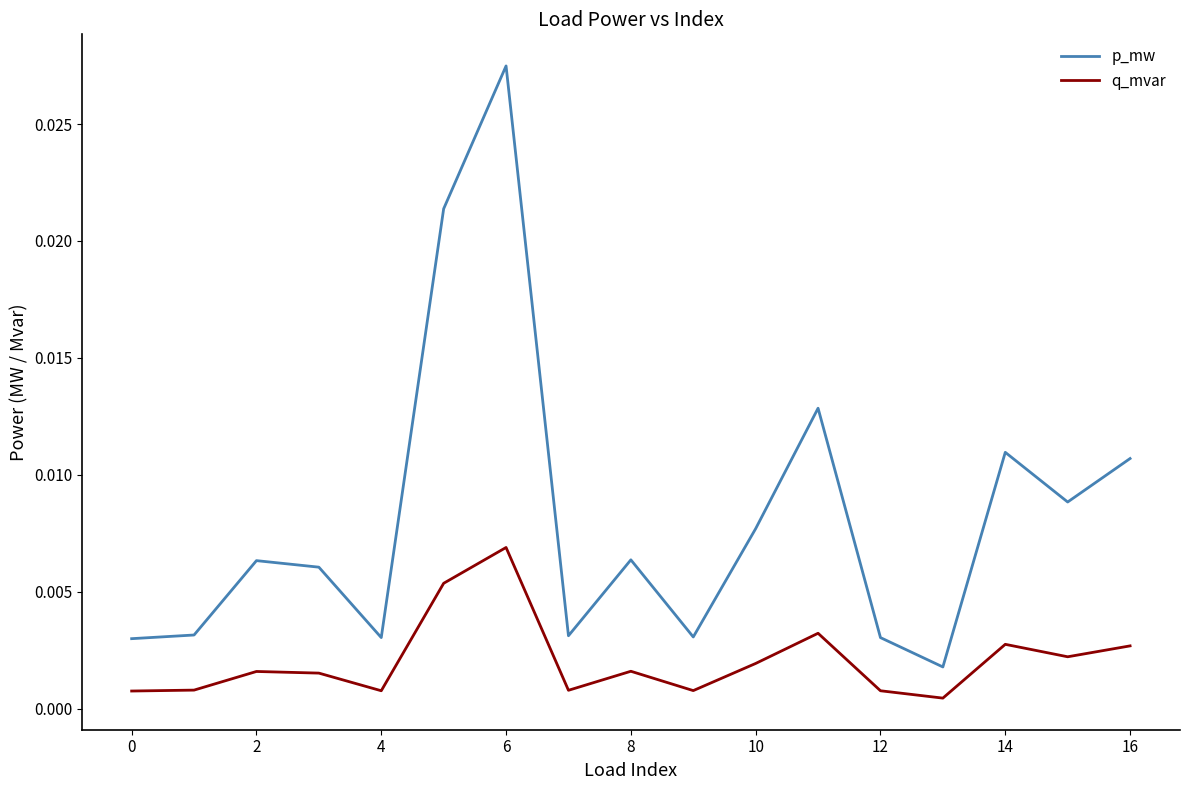

Which series has the largest range (max minus min)?

p_mw